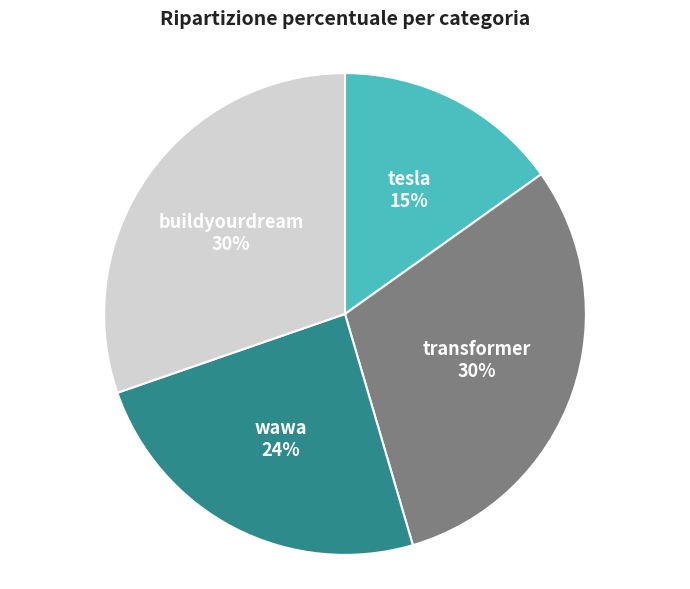

To the nearest percent, what is the difference between the wawa and buildyourdream slice percentages?

6%